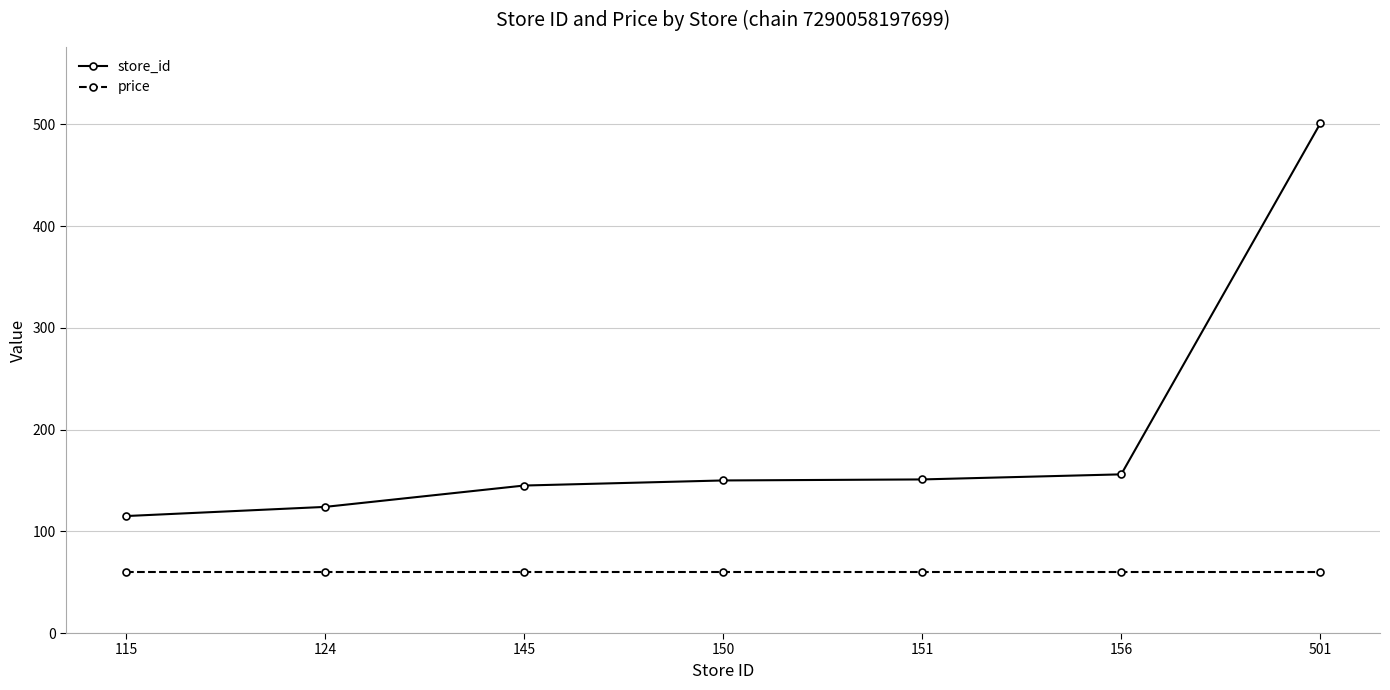

True or false: price and store_id intersect in this chart.

False